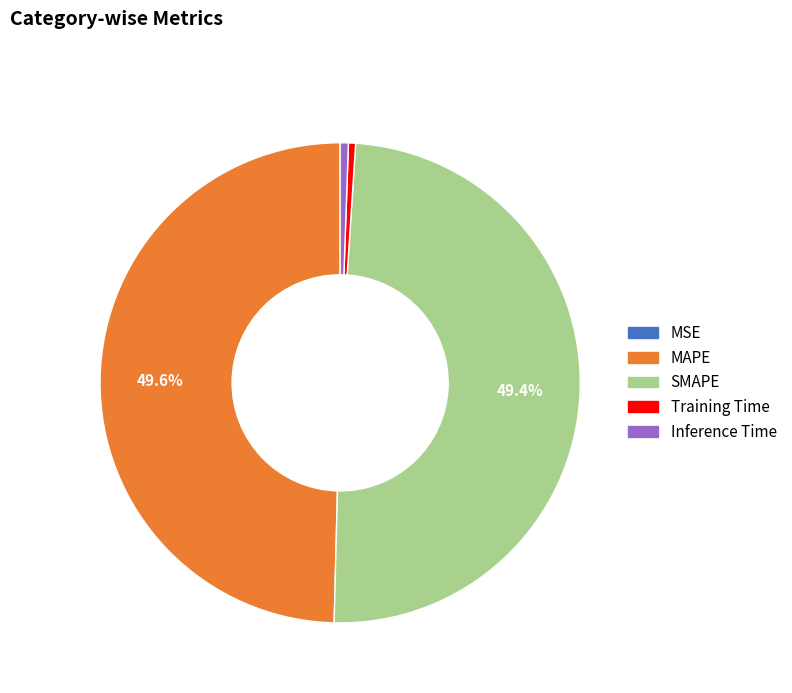

Is there any slice that represents more than half of the pie?

No